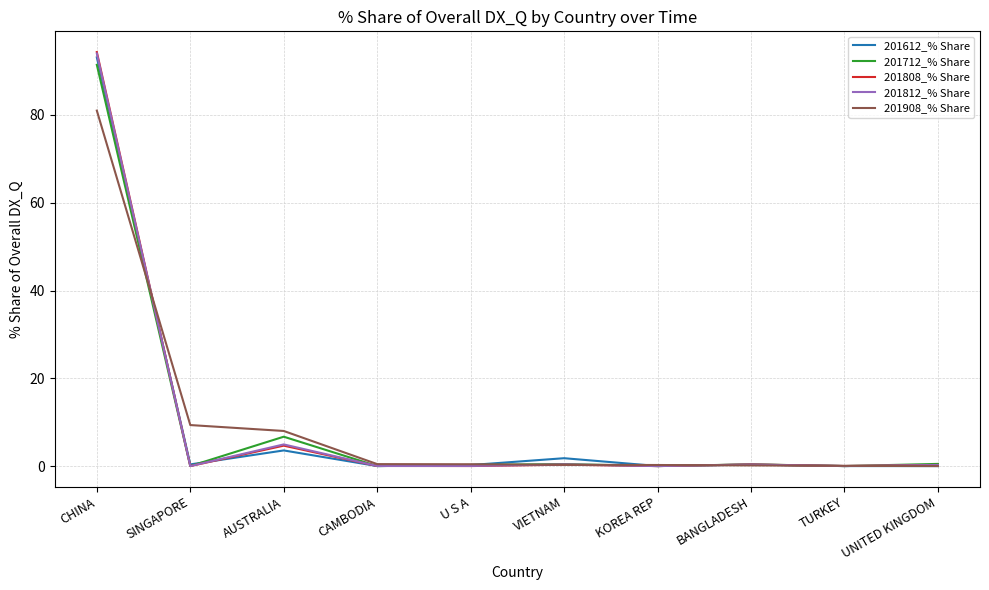

Which series has the largest range (max minus min)?

201808_% Share